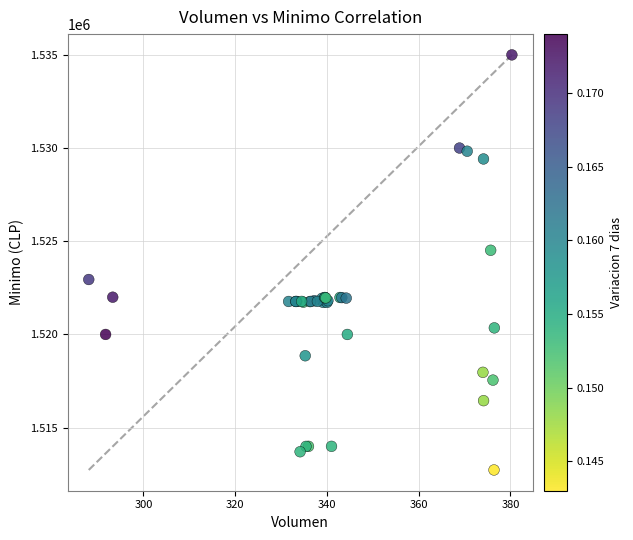

What Y value in the scatter plot is closest to 1523862?

1524513